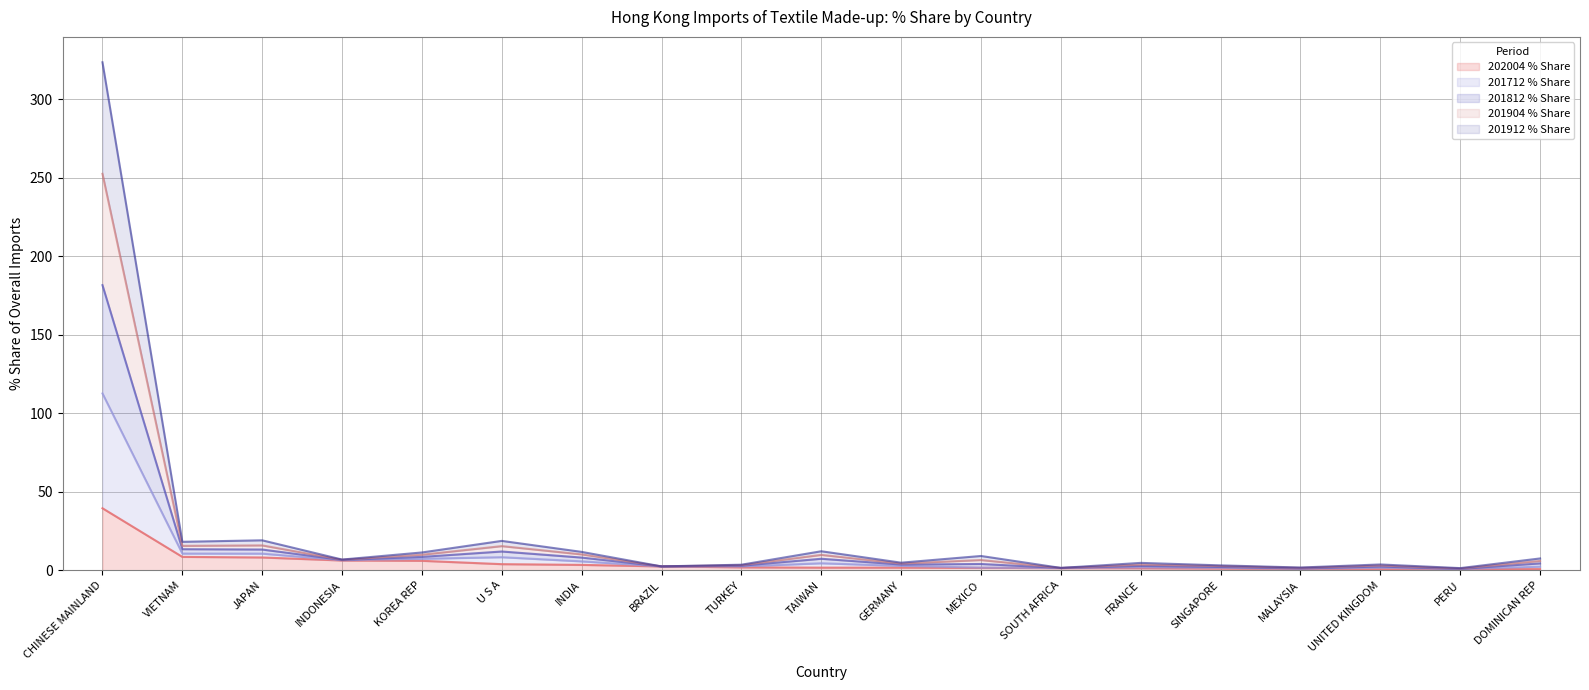

At which category does 201904 % Share reach its first local valley?

INDONESIA